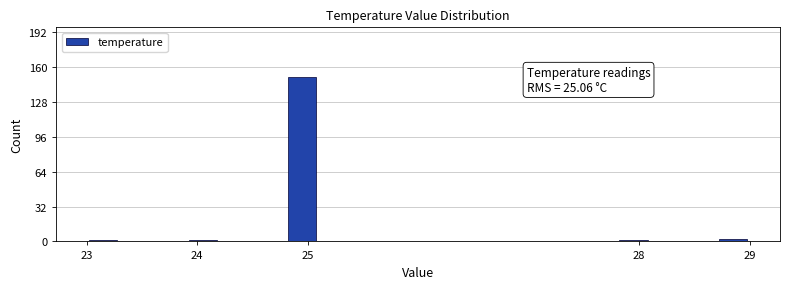

Read against the x-axis, roughly where is the centre of the tallest bar?

25.0